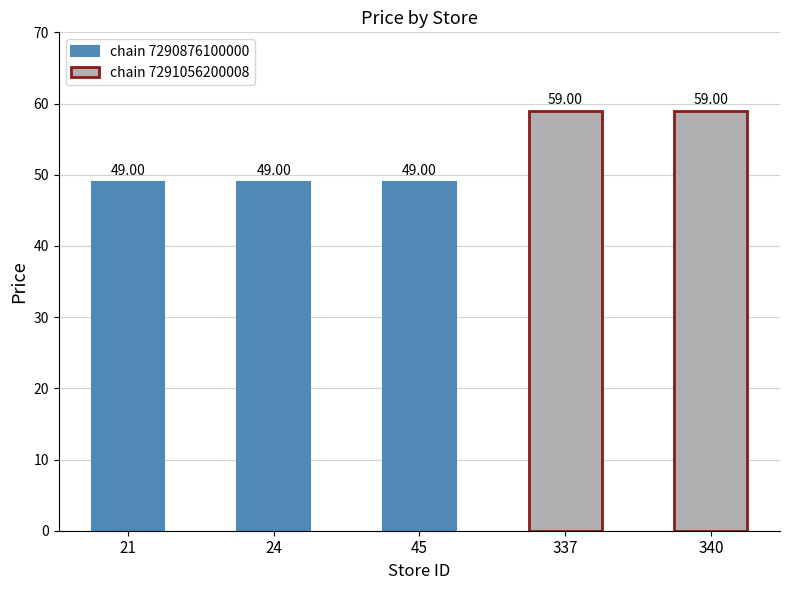

The chart shows a value of 80 at 340. True or false?

False